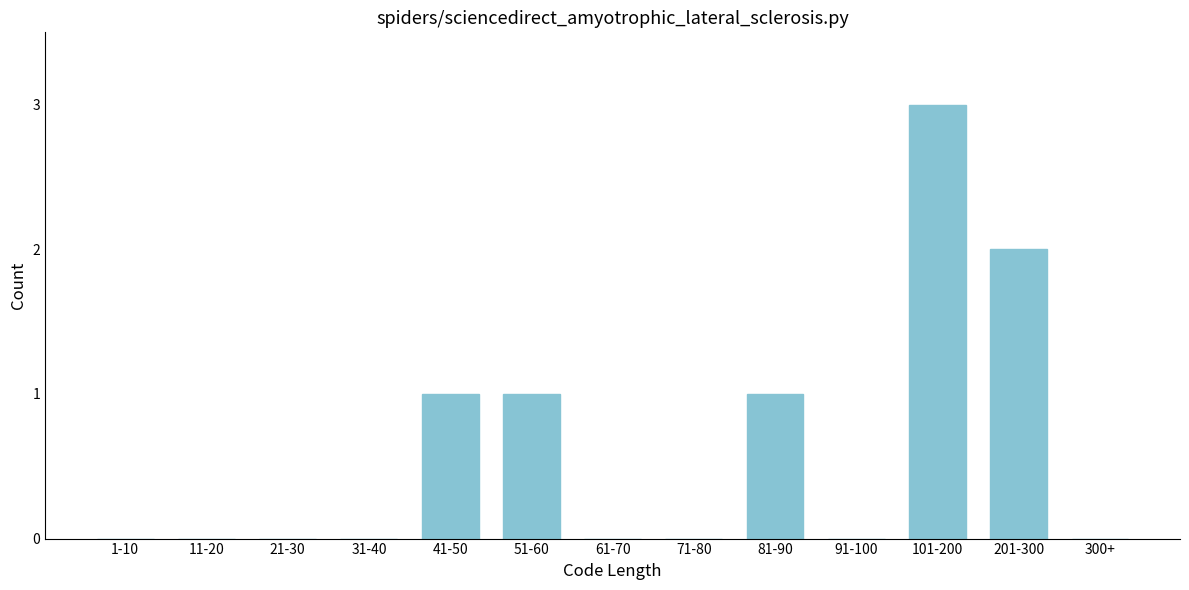

Reading left to right, list all the values displayed in this chart.

1-10=0	11-20=0	21-30=0	31-40=0	41-50=1	51-60=1	61-70=0	71-80=0	81-90=1	91-100=0	101-200=3	201-300=2	300+=0